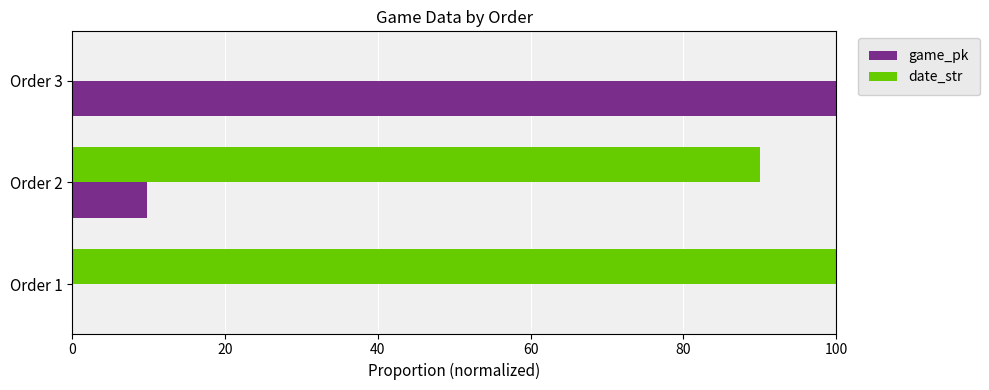

Is it true that game_pk equals 9.8 at Order 2?

True